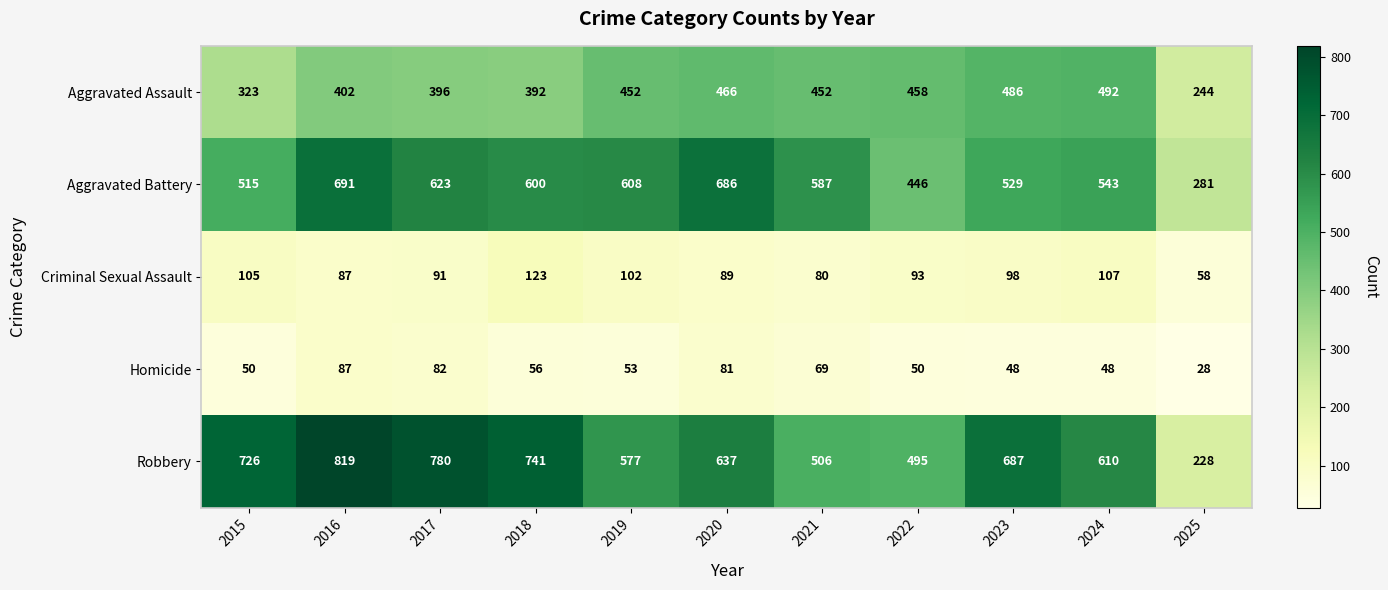

What is the smallest value displayed?

28